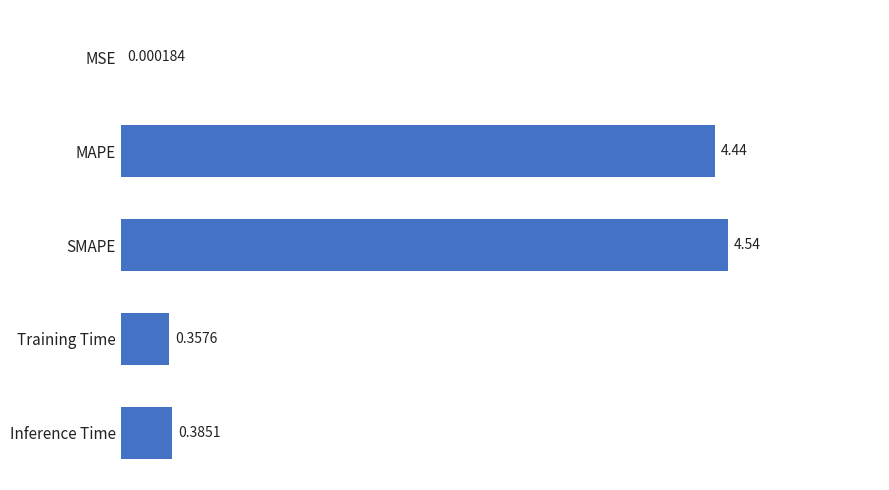

Where is the data nearest to the value 2?

Inference Time